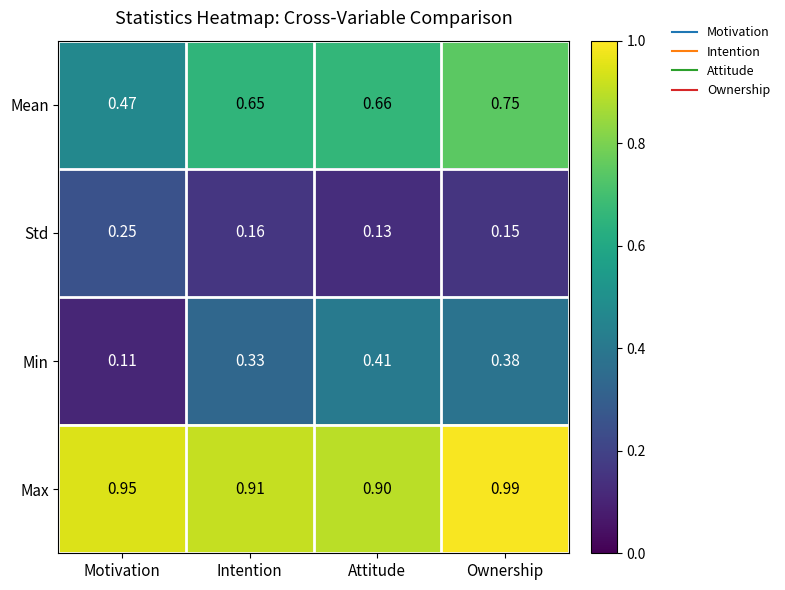

Rank the series by their average value, from lowest to highest.

Std, Min, Mean, Max